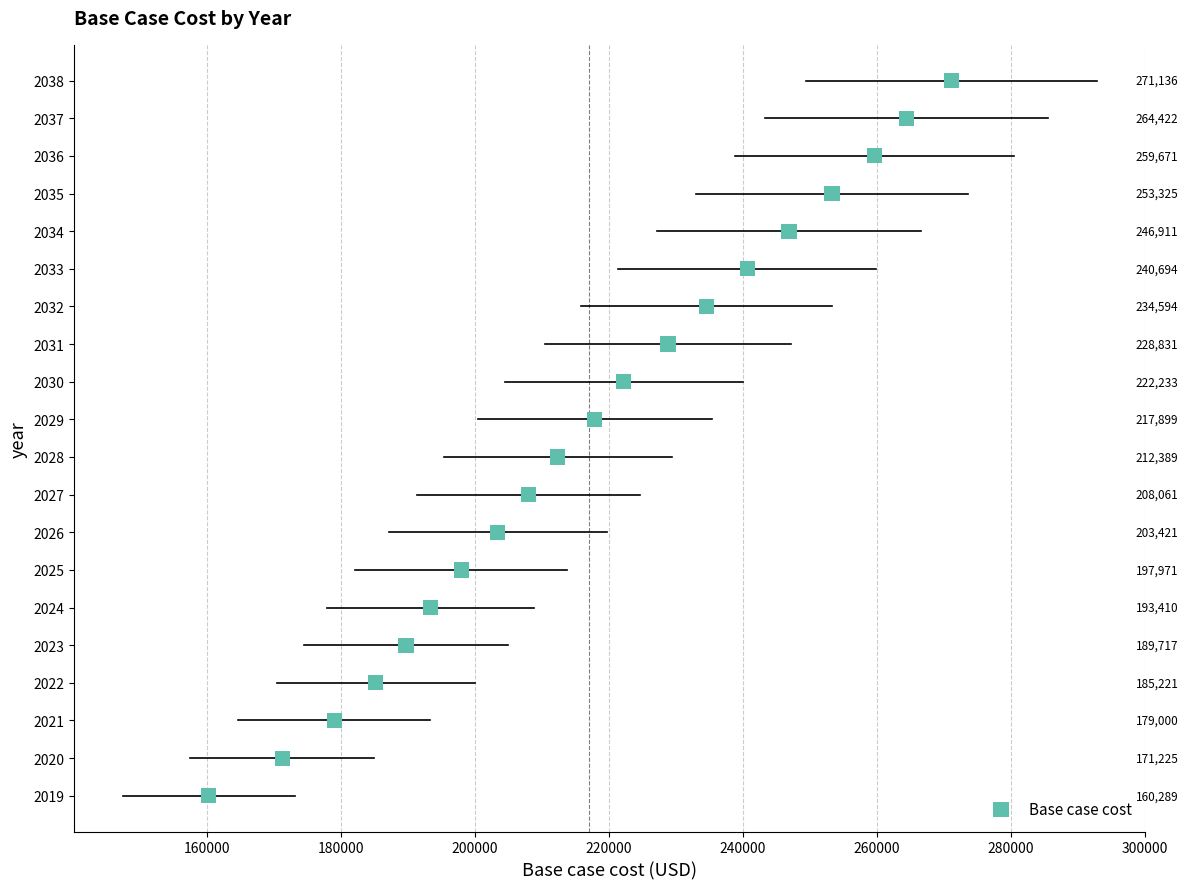

What Y value in the scatter plot is closest to 2028?

2028